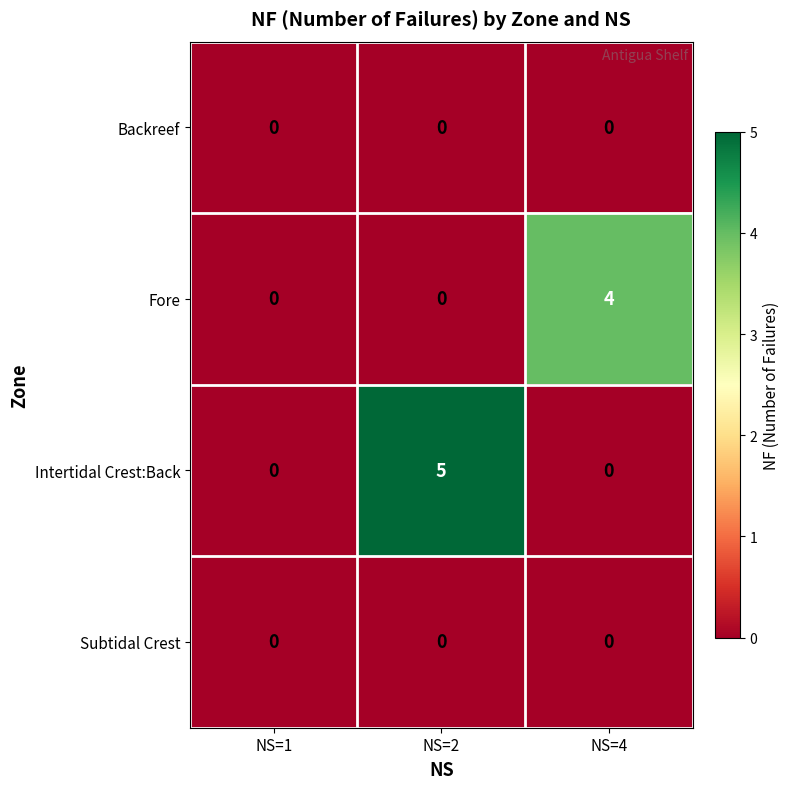

Reading left to right, what are all the values shown in this chart?

Backreef: 0	0	0
Fore: 0	0	4
Intertidal Crest:Back: 0	5	0
Subtidal Crest: 0	0	0